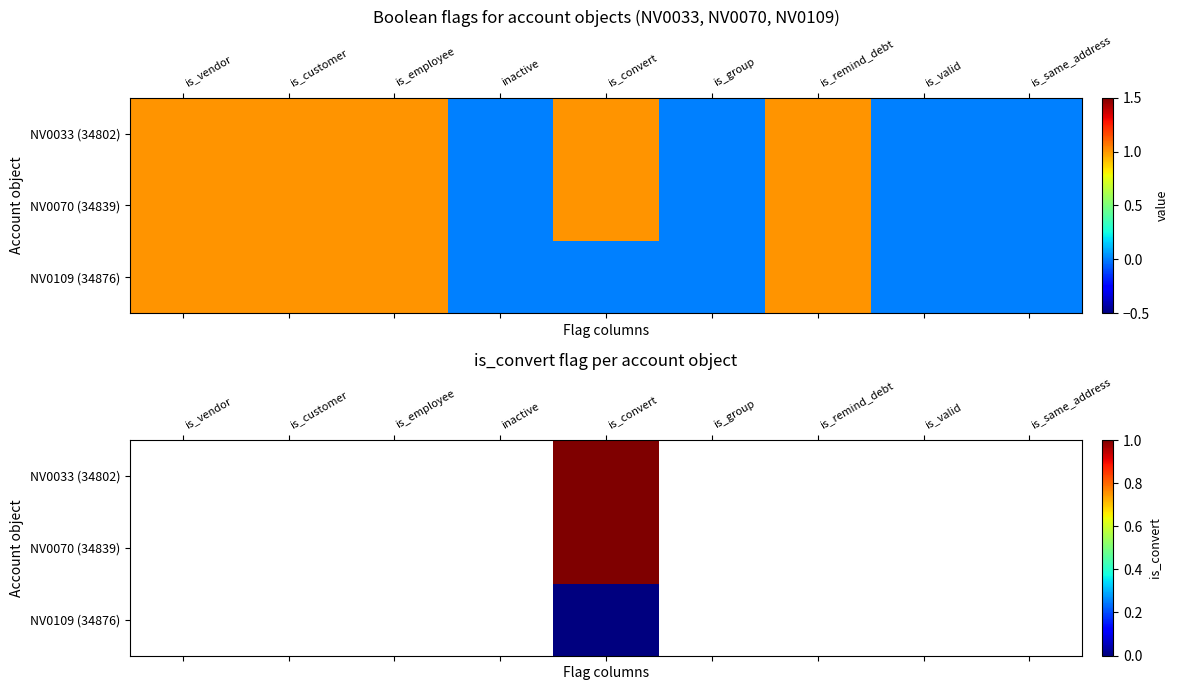

Between is_group and is_remind_debt, which is larger?

is_remind_debt